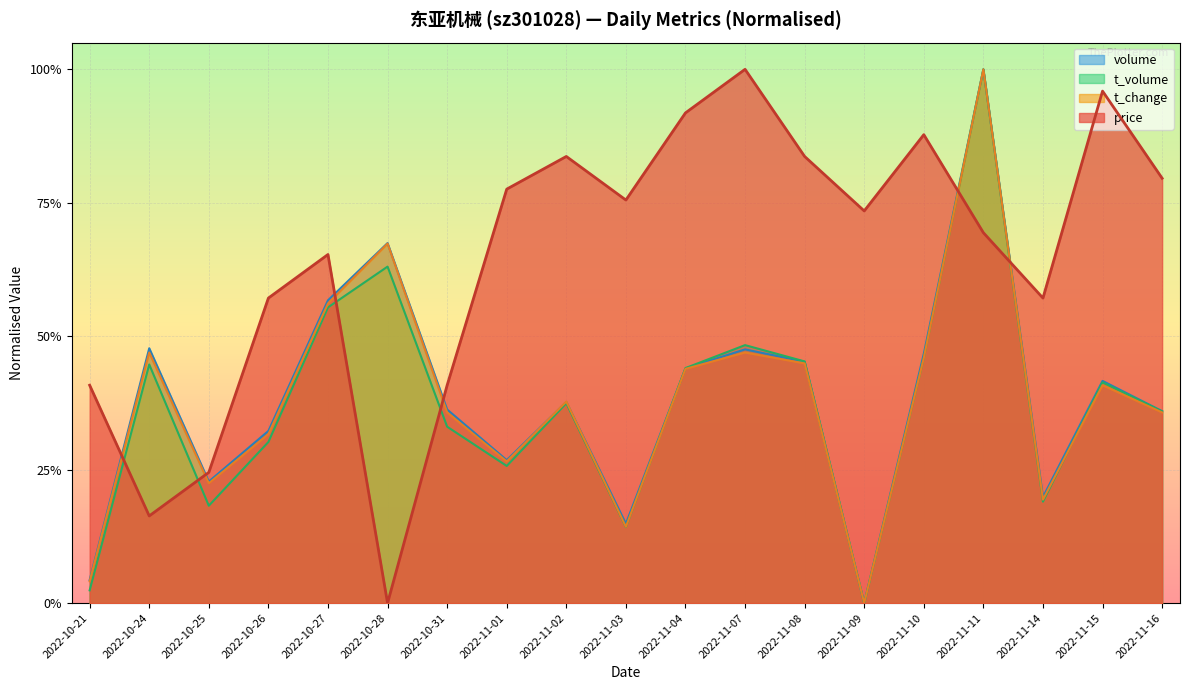

Rank the series by their maximum value, from highest to lowest.

price, volume, t_volume, t_change